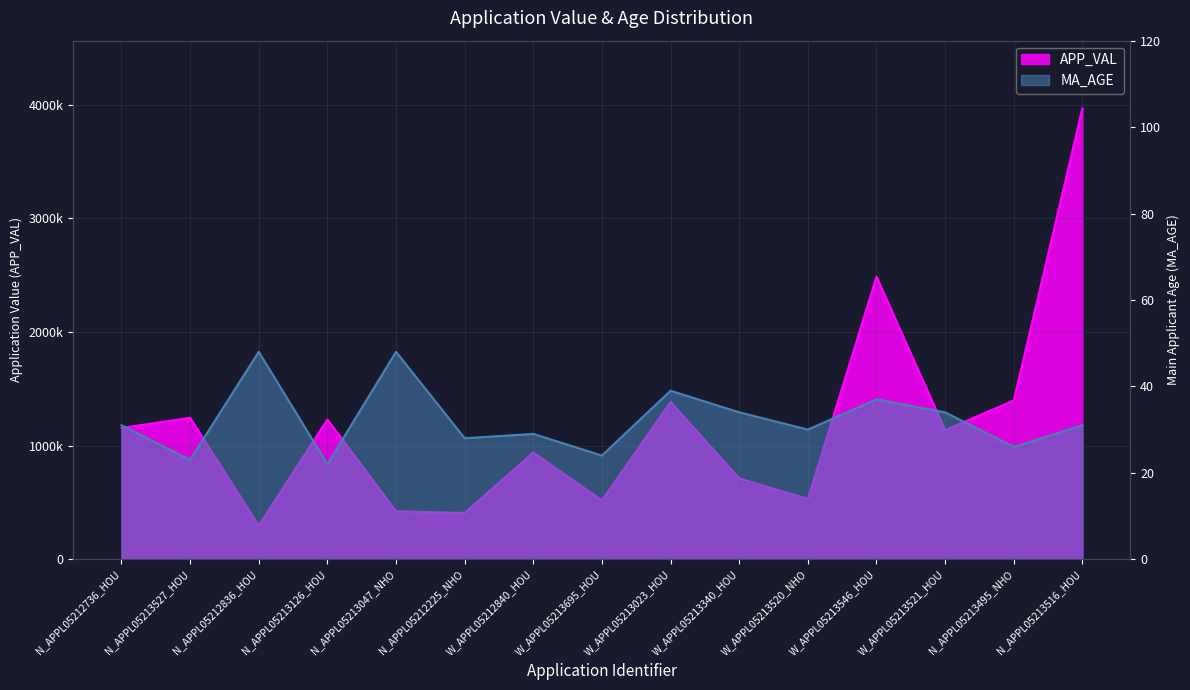

What are all the series names shown in the legend?

APP_VAL, MA_AGE